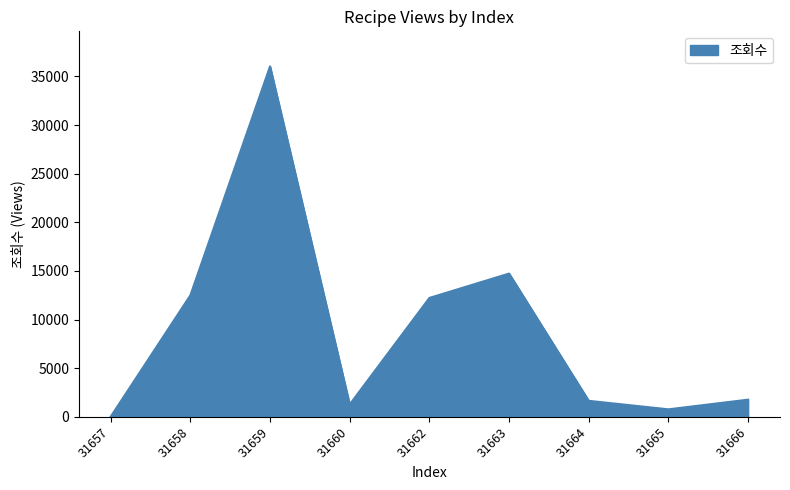

True or false: the data shows 10 at 31657.

True